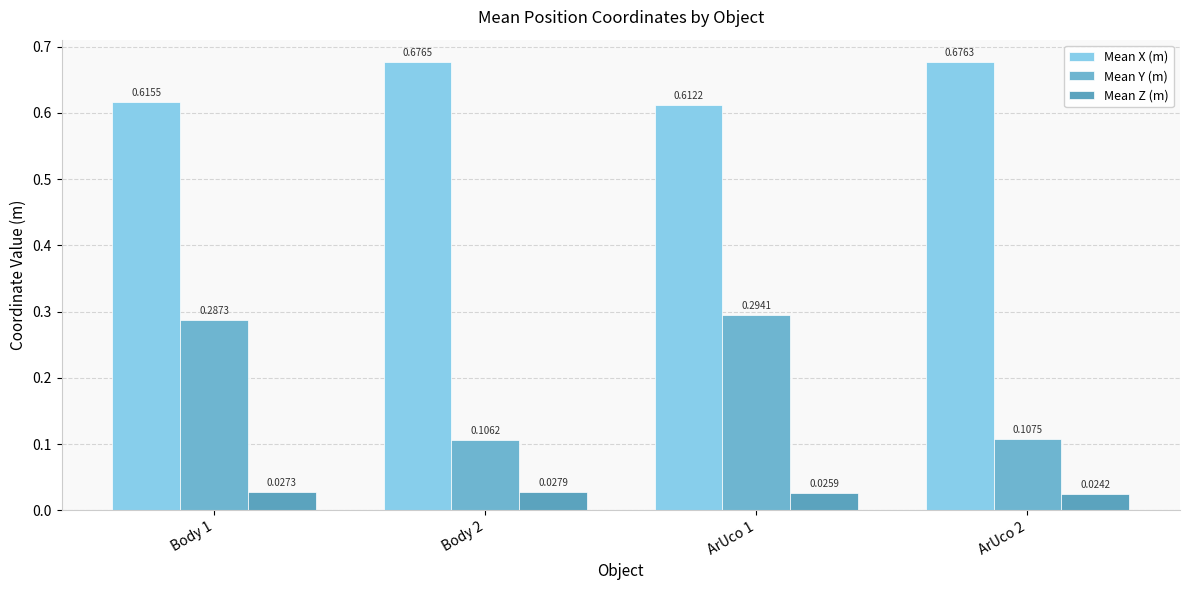

Does the chart contain any negative values?

No